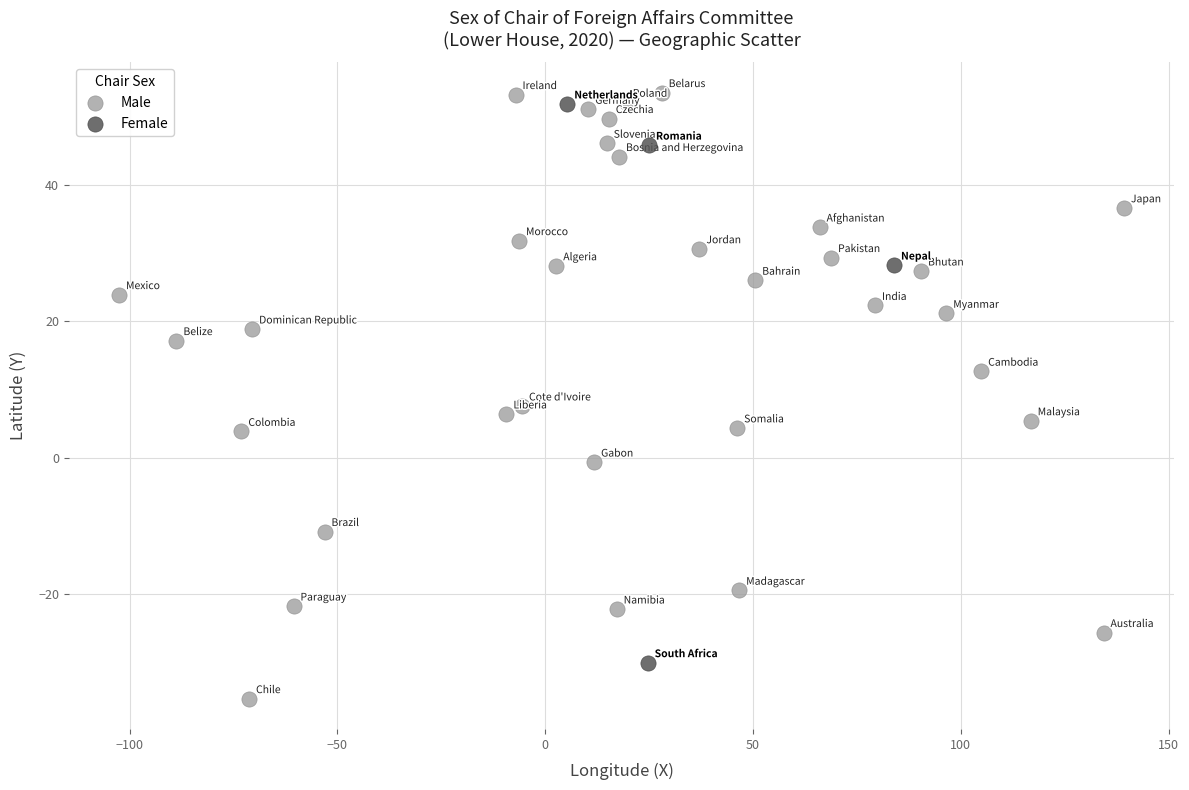

Which series has the widest spread of Y values?

Male